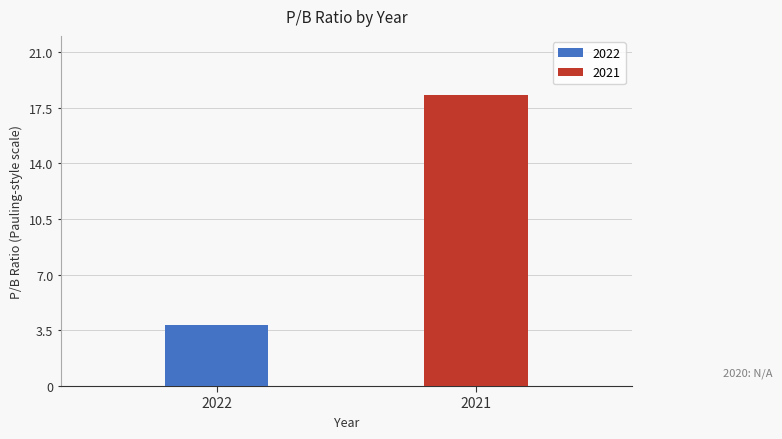

What is the smallest value displayed?

3.8